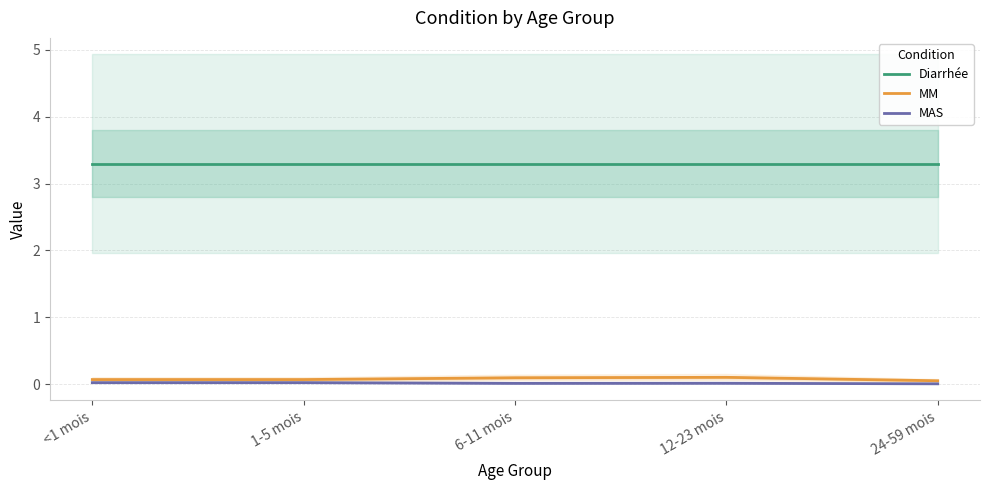

True or false: Diarrhée has a value of 3.3 at 12-23 mois.

True